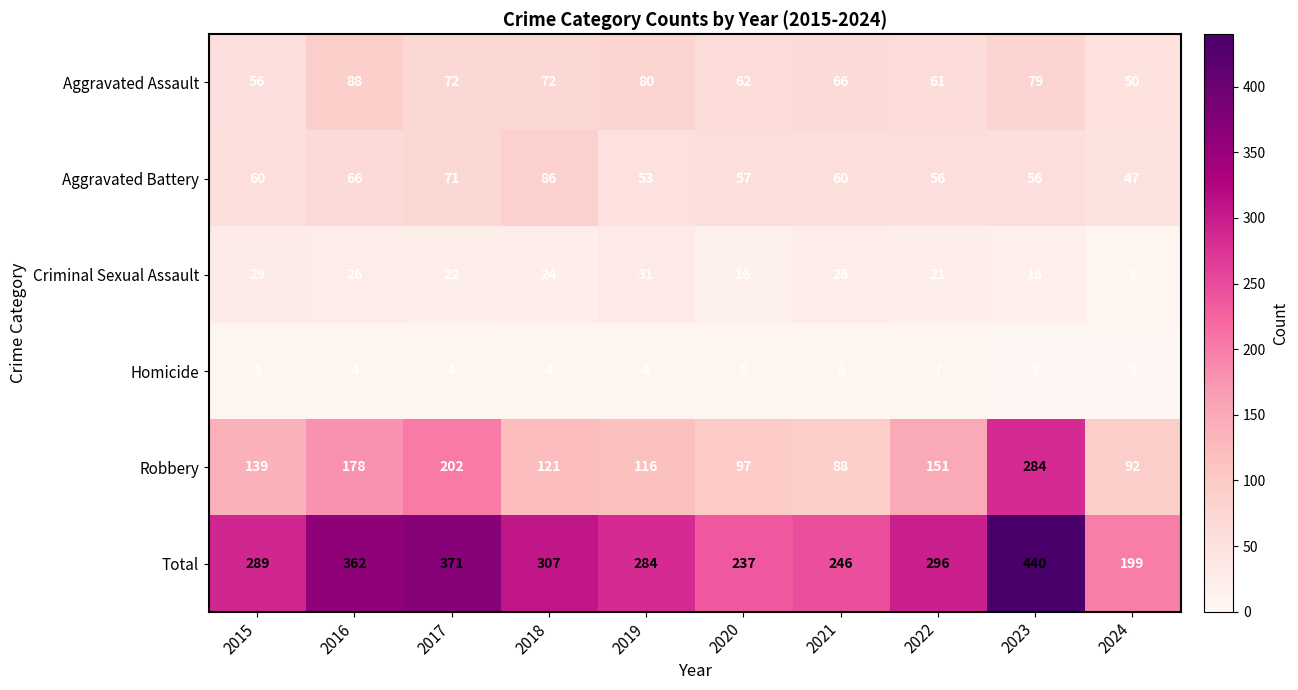

What is the difference between the Aggravated Battery values at 2019 and 2021?

7